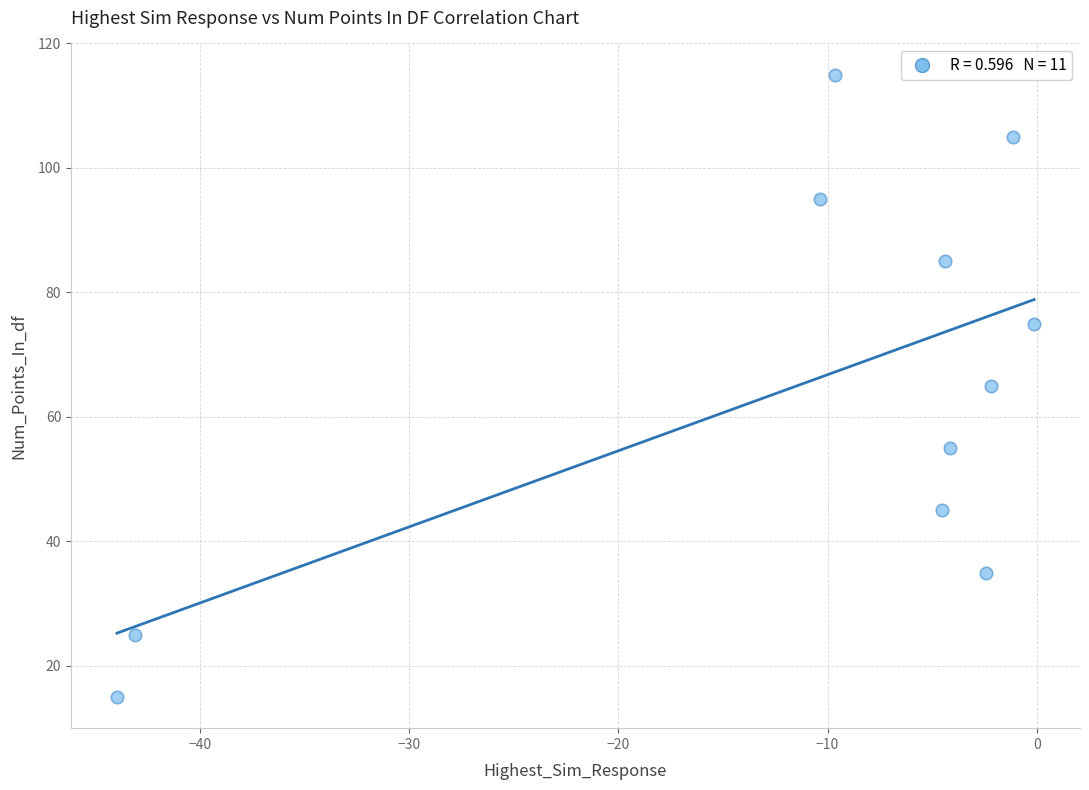

What is the range of Y values (max minus min)?

100